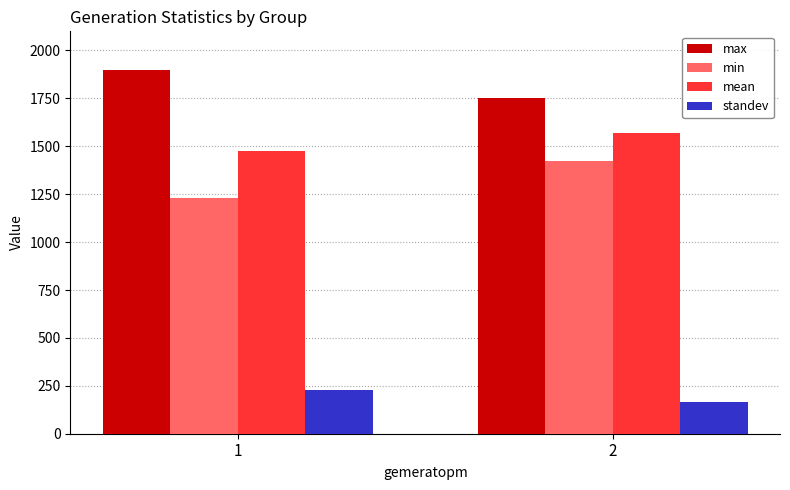

Reading left to right, what are all the values shown in this chart?

max: 1=1900.0	2=1754.0
min: 1=1232.0	2=1425.0
mean: 1=1474.7	2=1571.0
standev: 1=229.6	2=167.6